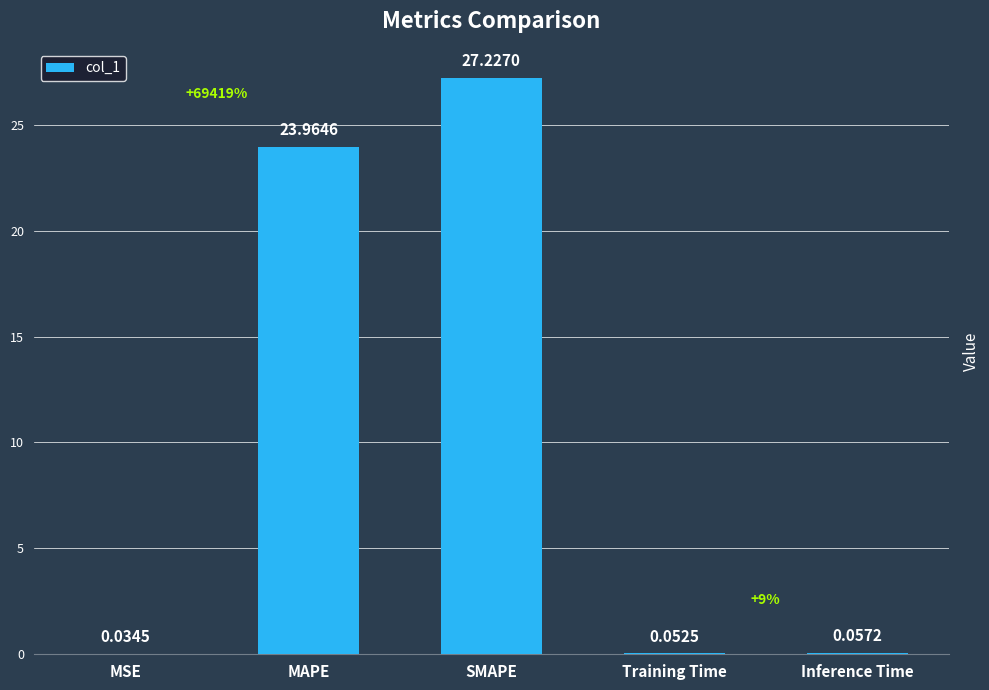

Where is the data nearest to the value 13?

MAPE